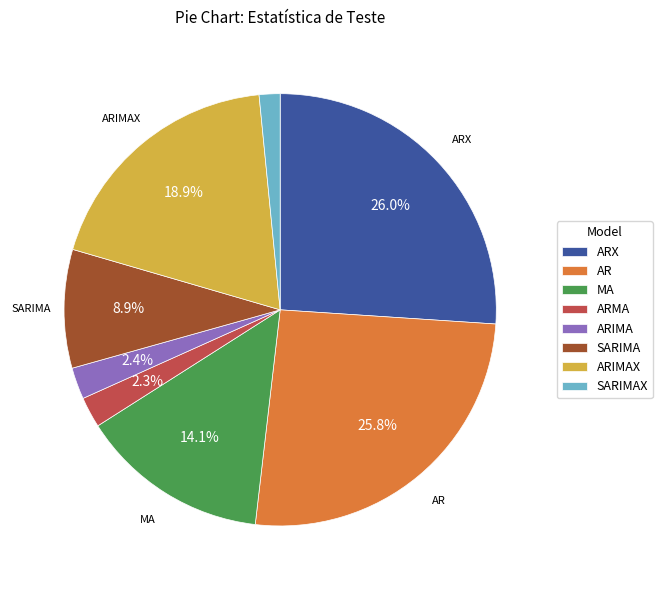

Count the number of slices in the pie.

8